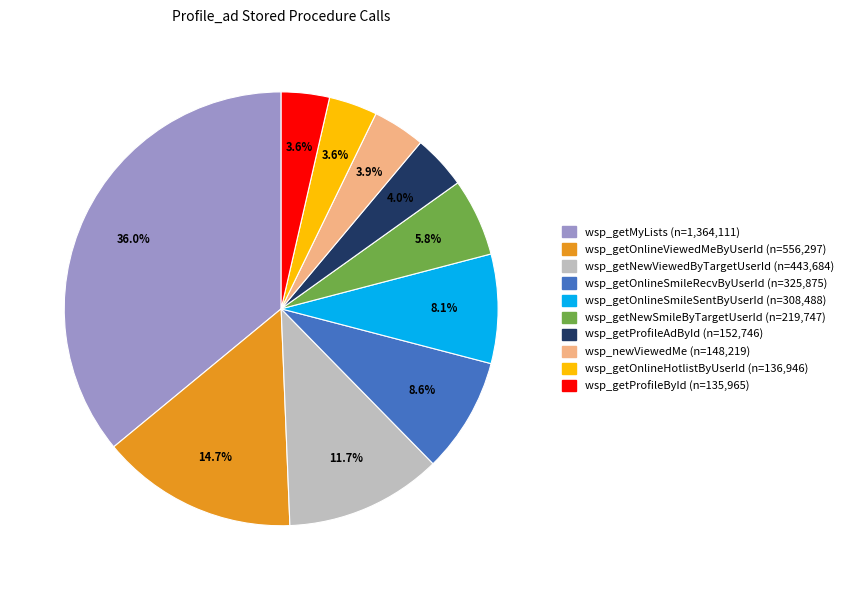

The wsp_getOnlineViewedMeByUserId slice represents 15% of the pie. True or false?

True